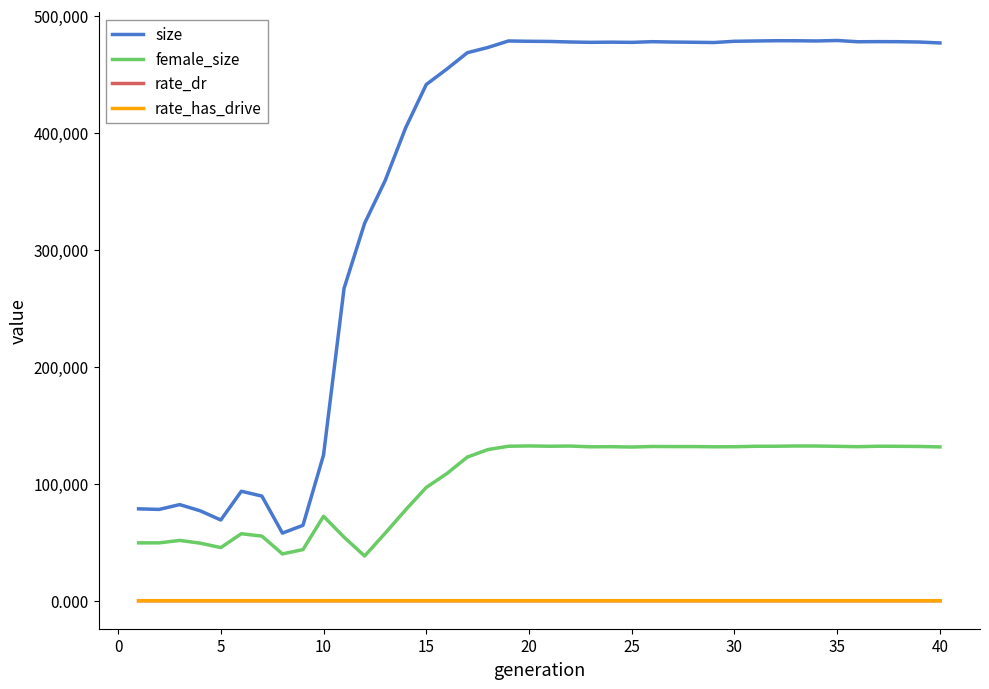

Does the chart have visible grid lines?

No